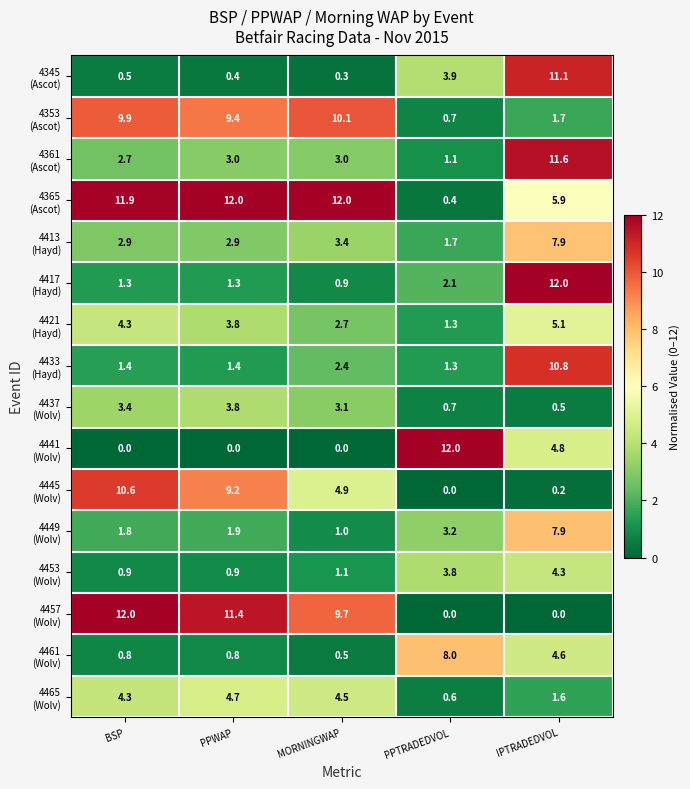

What is the spread (max minus min) of values at IPTRADEDVOL?

12.0